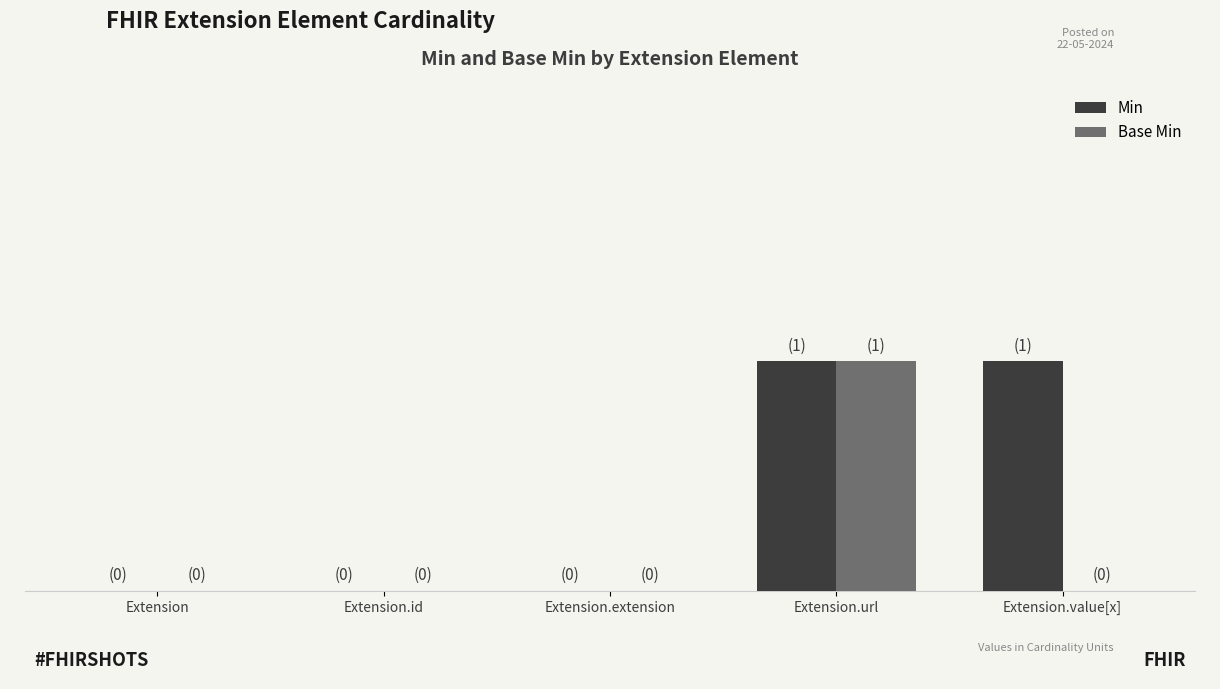

Does the chart contain stacked bars?

No